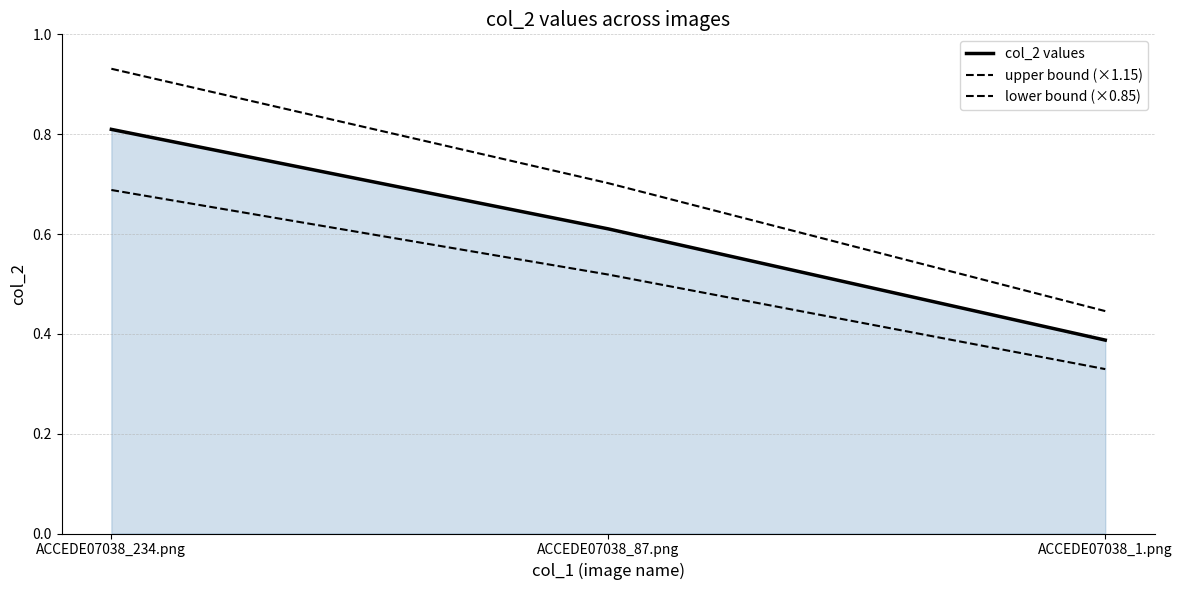

How many lines are shown in the chart?

3